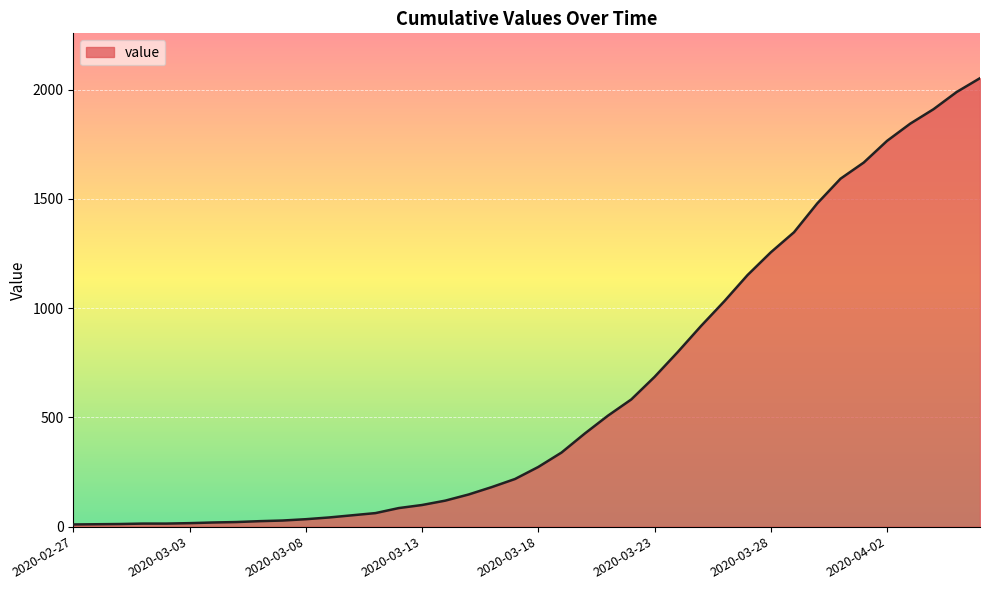

What is the difference between the maximum and minimum values?

2042